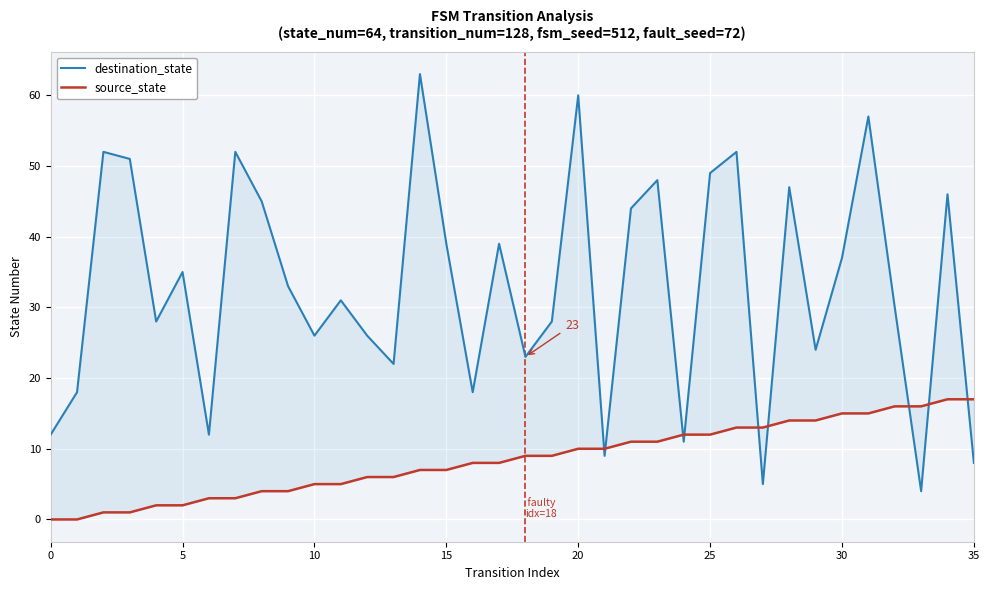

True or false: source_state has more than 1 interior local peaks.

False